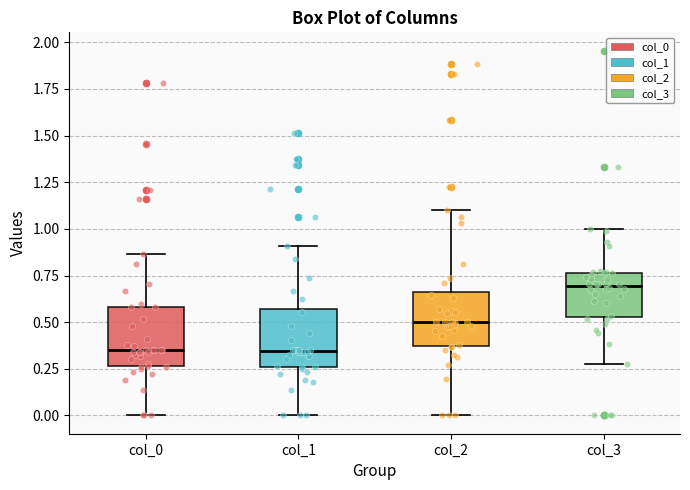

Reading left to right, read every box against the y-axis: the position of its median line, the range the box covers, and the ends of its whiskers. The values are not printed on the chart, so give them approximately, as read against the axis.

col_0: median 0.35, box 0.25 to 0.60, whiskers 0.00 to 0.85
col_1: median 0.35, box 0.25 to 0.55, whiskers 0.00 to 0.90
col_2: median 0.50, box 0.35 to 0.65, whiskers 0.00 to 1.10
col_3: median 0.70, box 0.55 to 0.75, whiskers 0.30 to 1.00